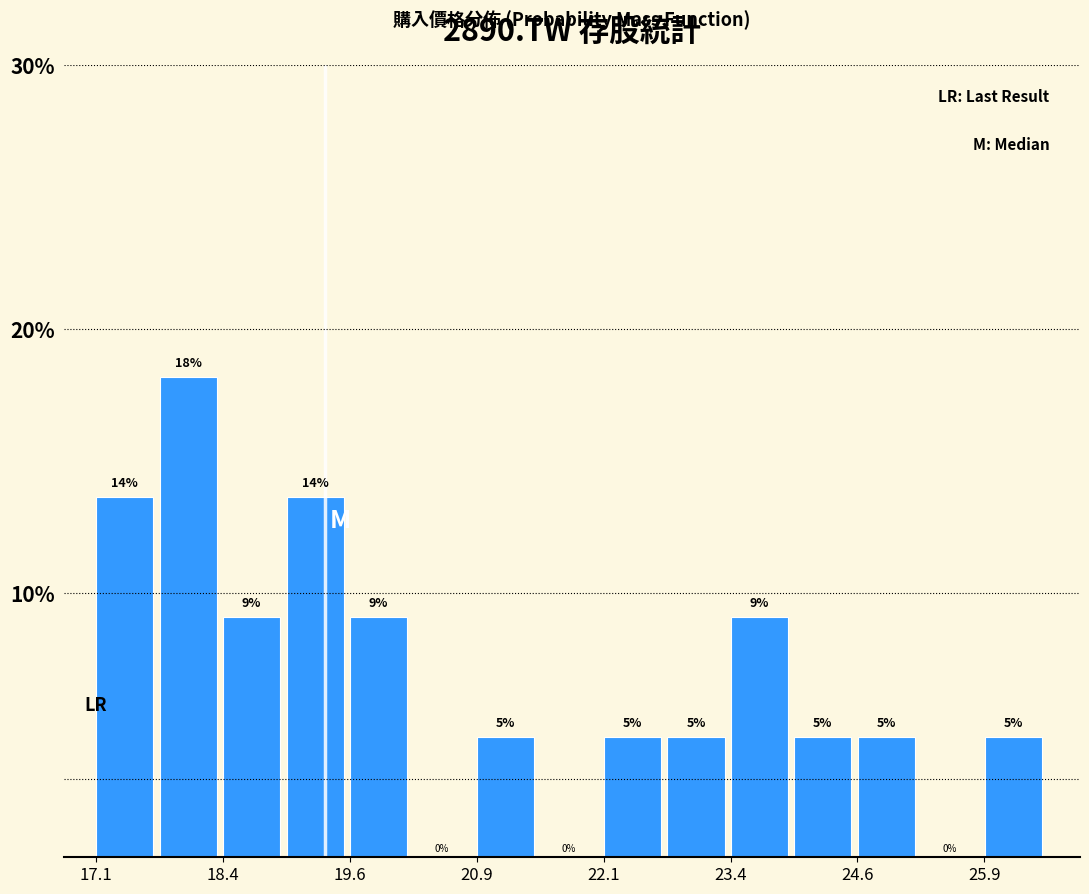

Read against the x-axis, roughly where is the centre of the tallest bar?

18.0